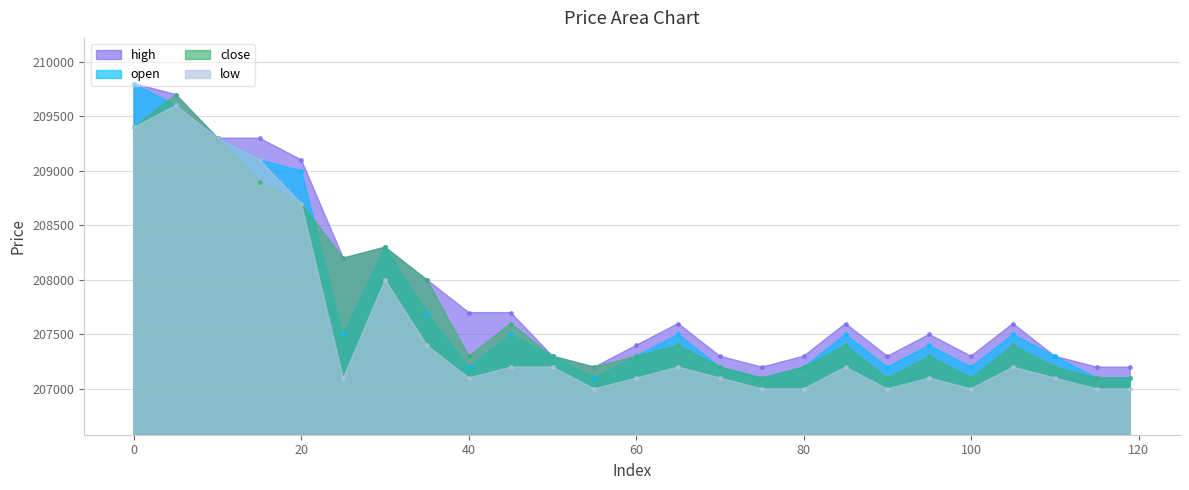

How many lines are shown in the chart?

4